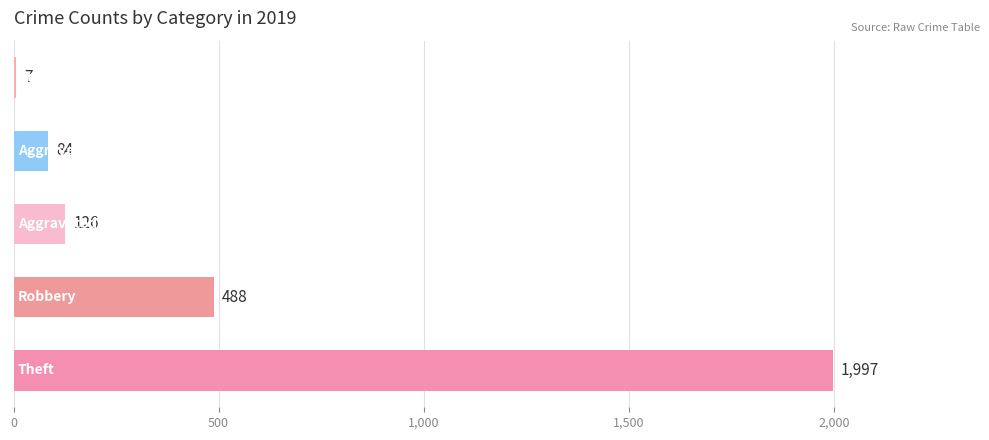

What is the greatest value displayed?

1997